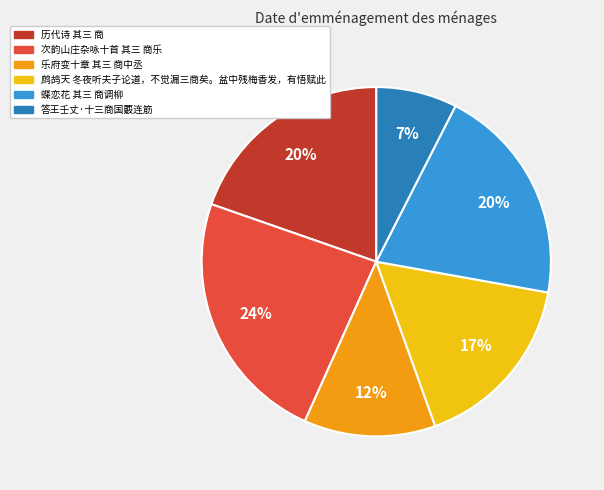

What is the ratio of the value at 鹧鸪天 冬夜听夫子论道，不觉漏三商矣。盆中残梅香发，有悟赋此 to the value at 历代诗 其三 商?

0.8